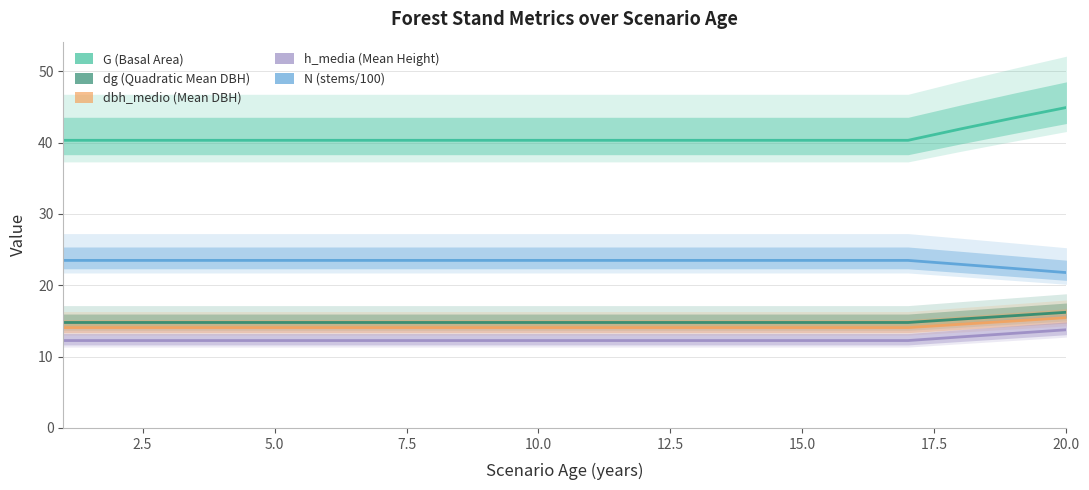

What is the sum of the G values at 10 and 18?

82.2